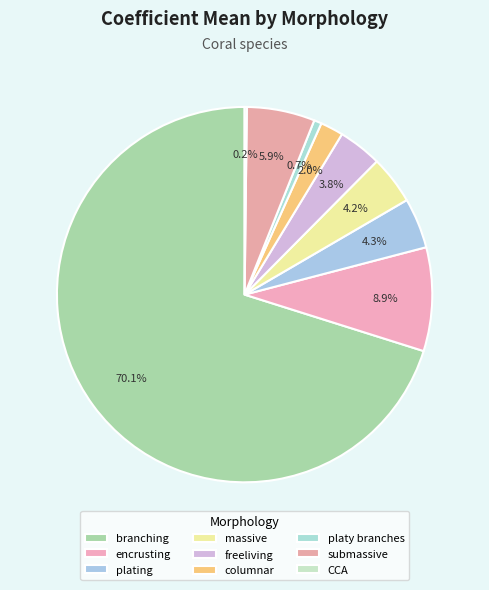

The submassive slice represents 14% of the pie. True or false?

False